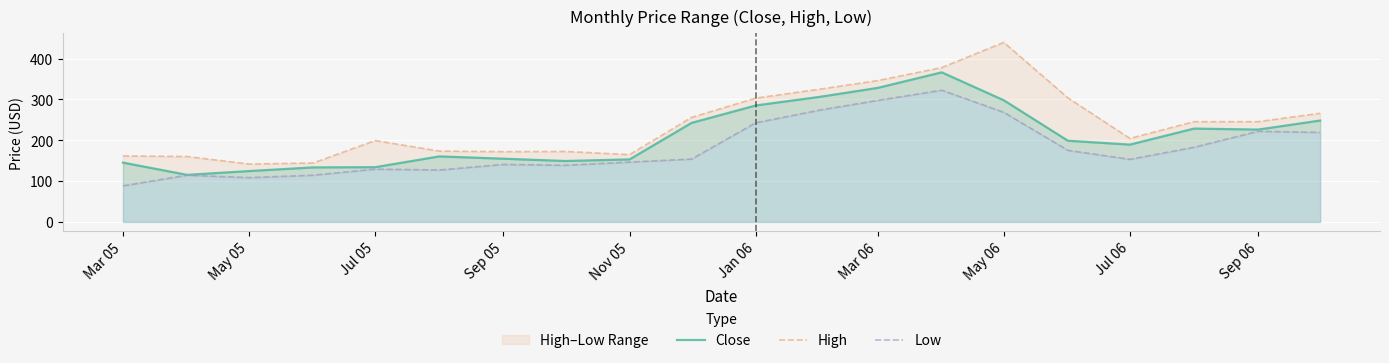

What is the difference between the maximum and minimum values in the Close series?

251.1